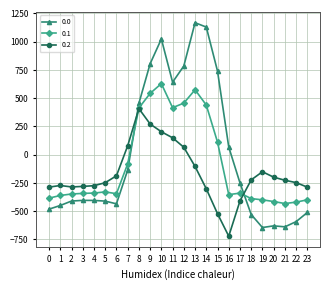

At which category is the sum across all series the highest?

10